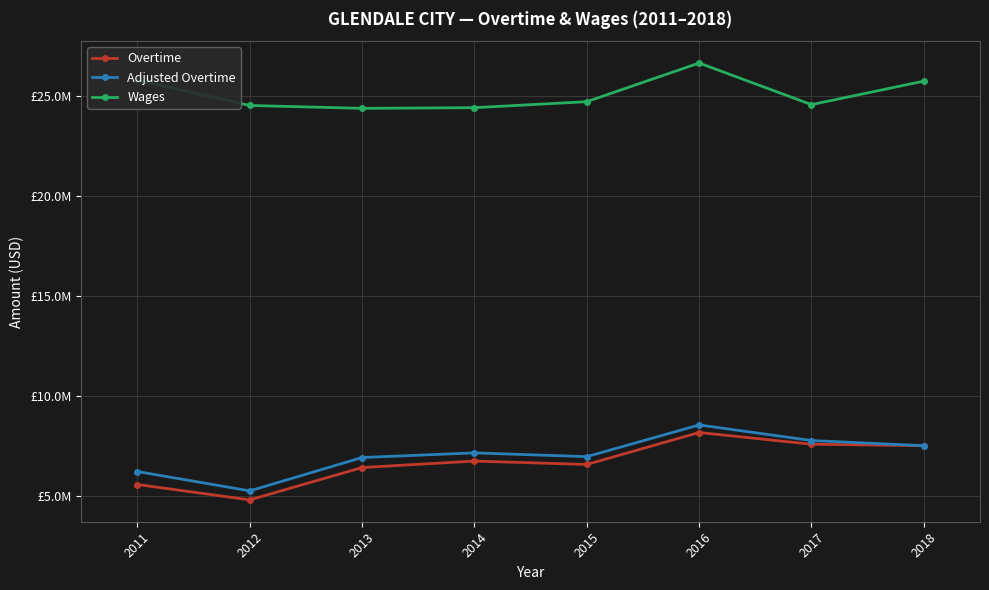

What is the difference between the Wages values at 2015 and 2017?

147708.0